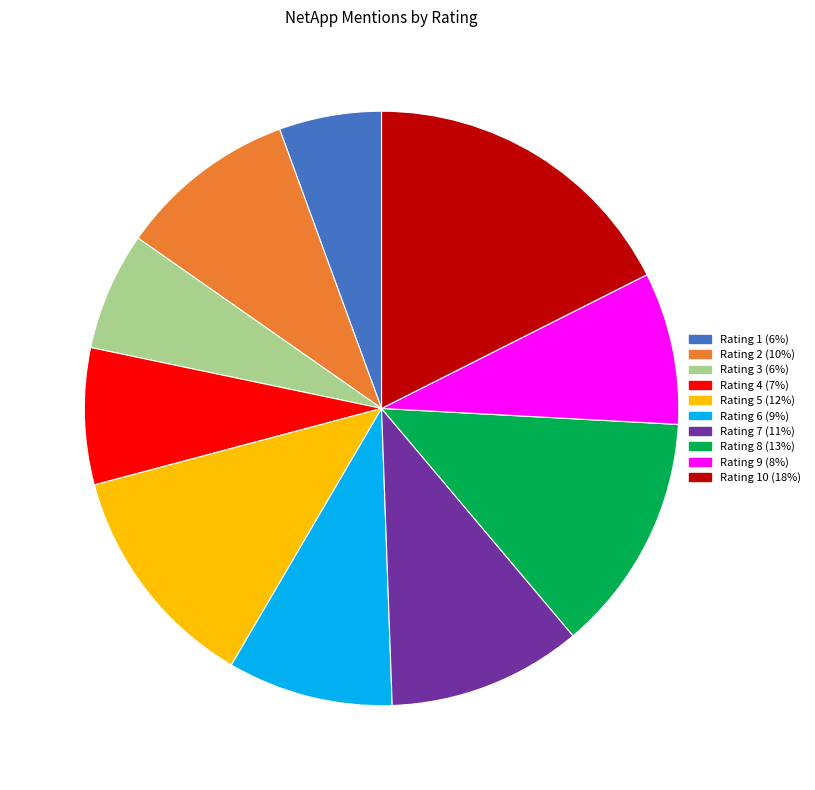

Is there any slice that represents more than half of the pie?

No